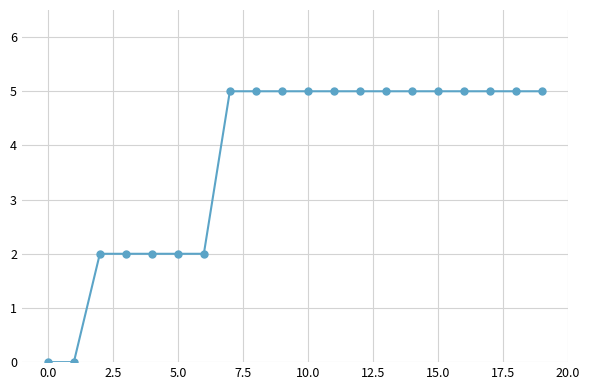

Reading right to left, list all the values displayed in this chart.

5	5	5	5	5	5	5	5	5	5	5	5	5	2	2	2	2	2	0	0